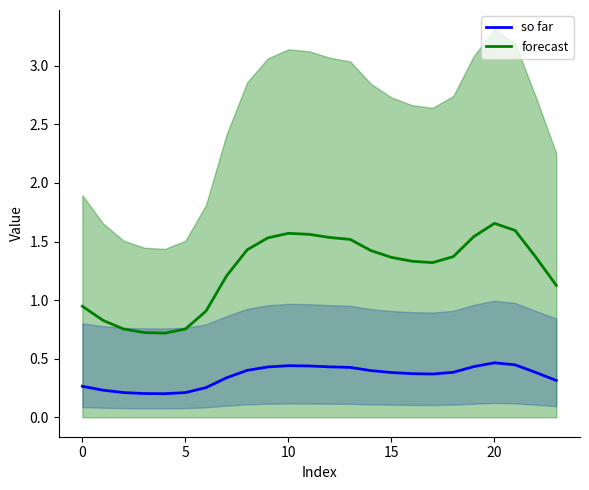

Which series has the largest total across all categories?

forecast